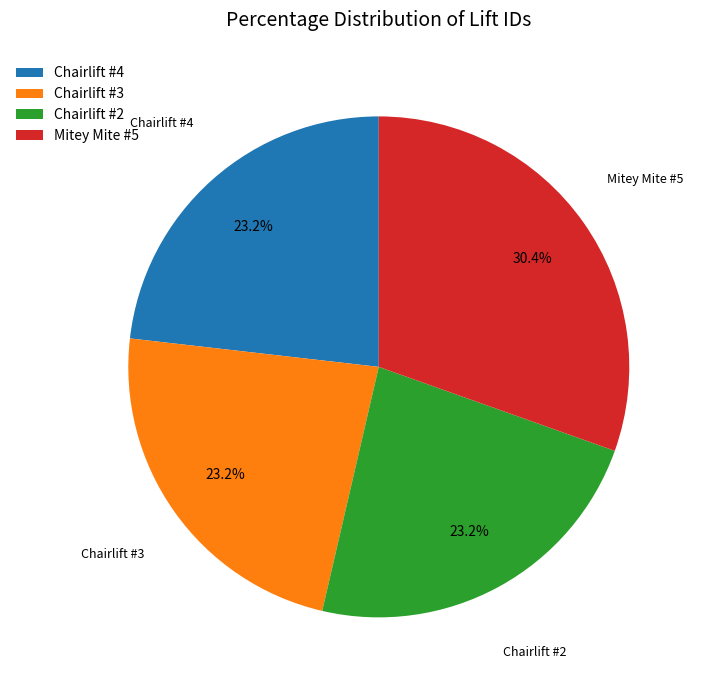

Which category has the biggest portion of the pie?

Mitey Mite #5